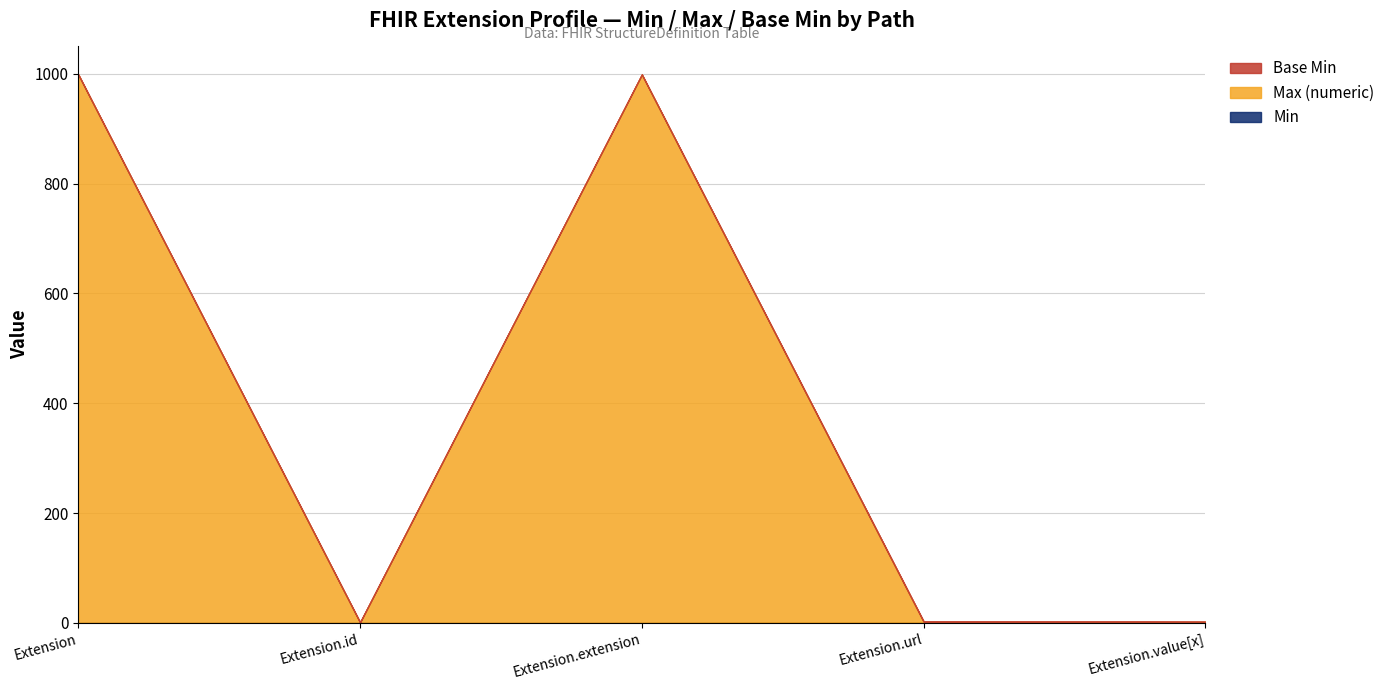

Which series has the largest range (max minus min)?

Max (numeric)